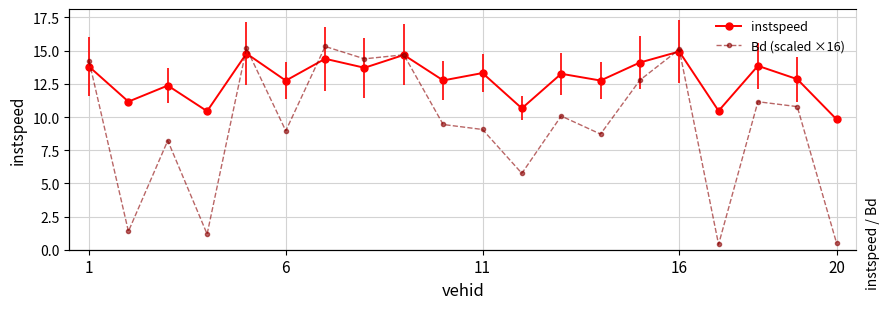

At how many categories does at least one series exceed 3?

20